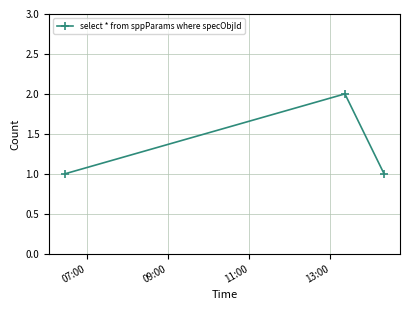

What is the greatest value displayed?

2